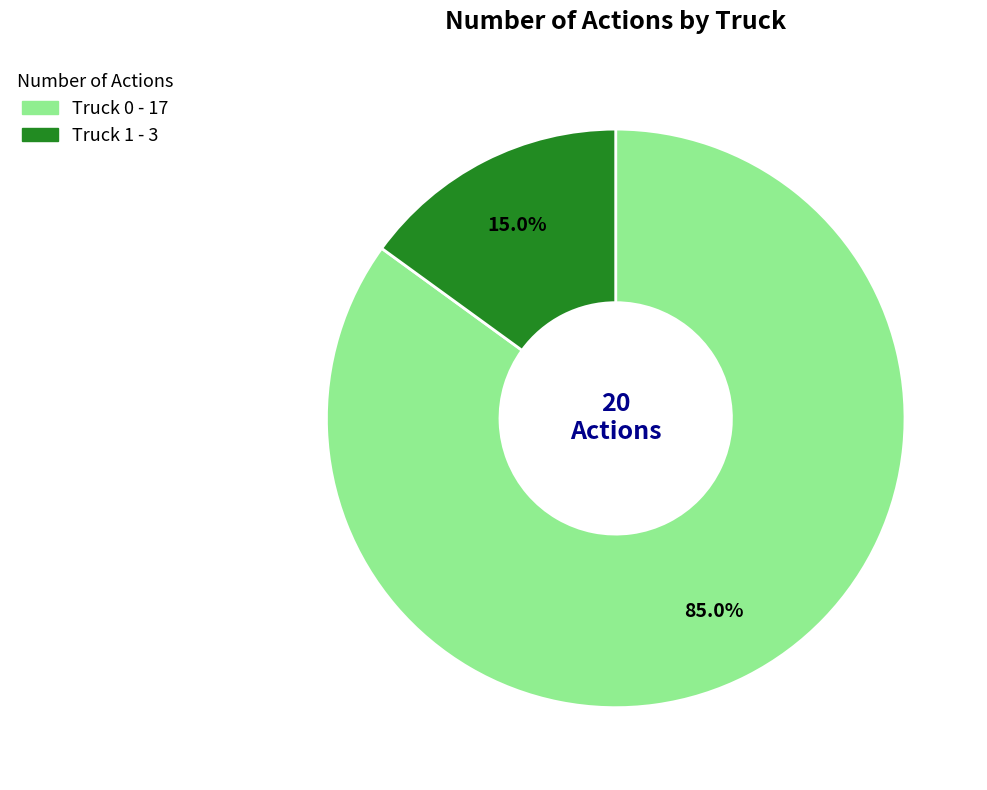

To the nearest percent, what portion does Truck 0 represent?

85%